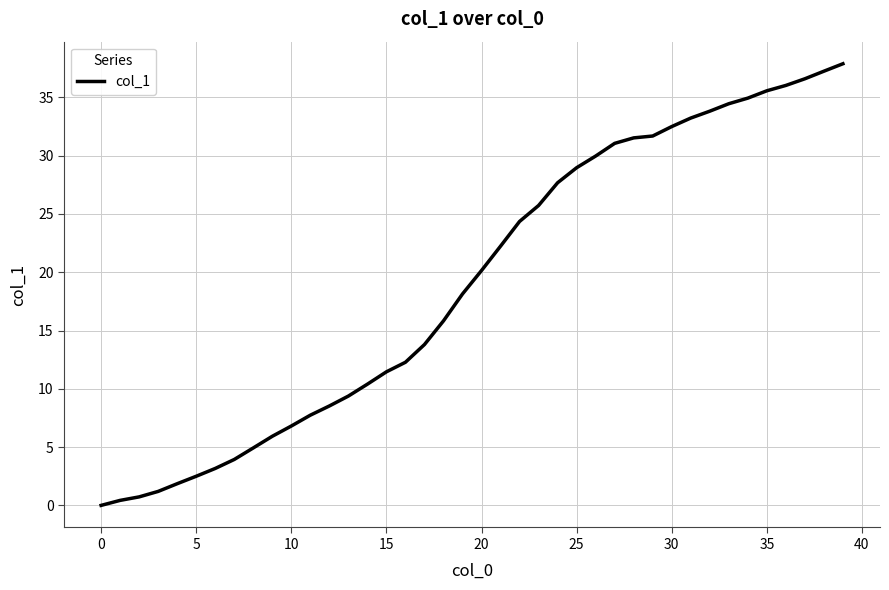

How many lines are shown in the chart?

1